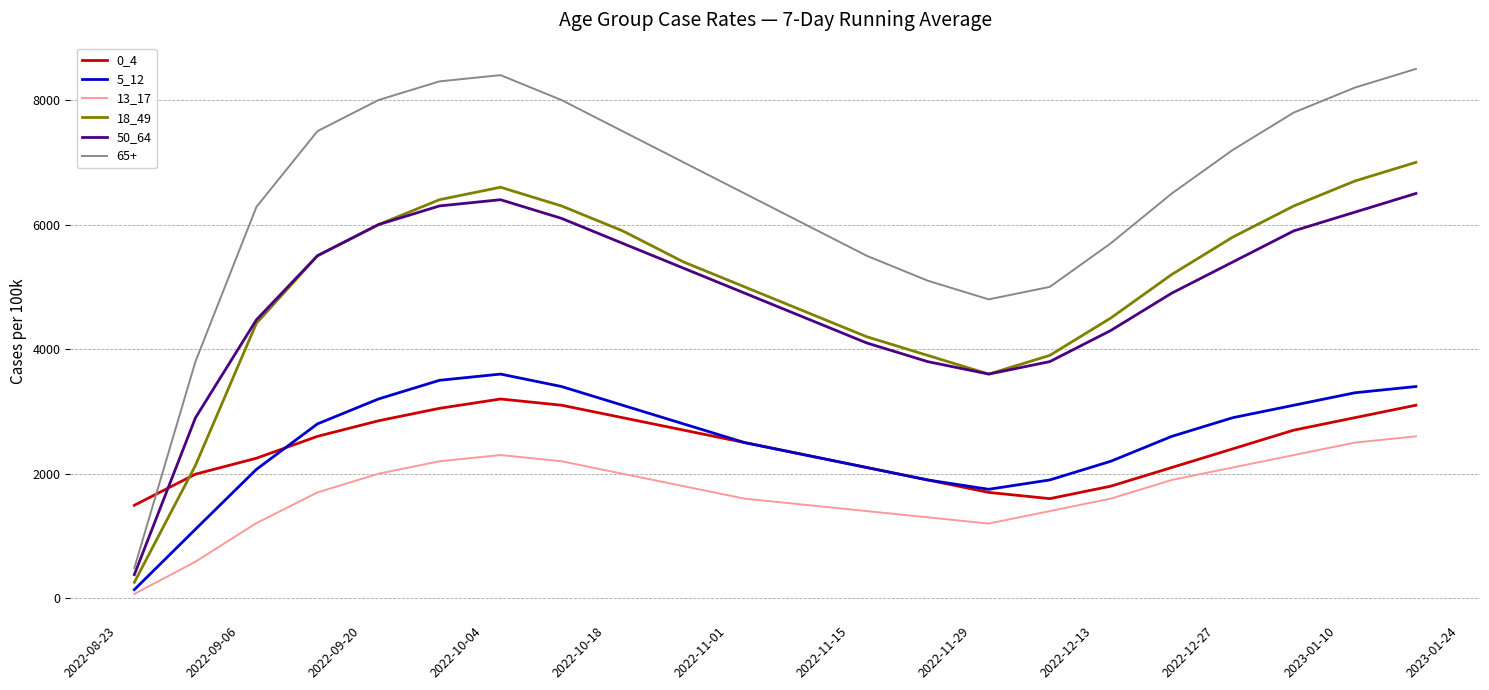

How many interior local peaks does the 50_64 series have?

1